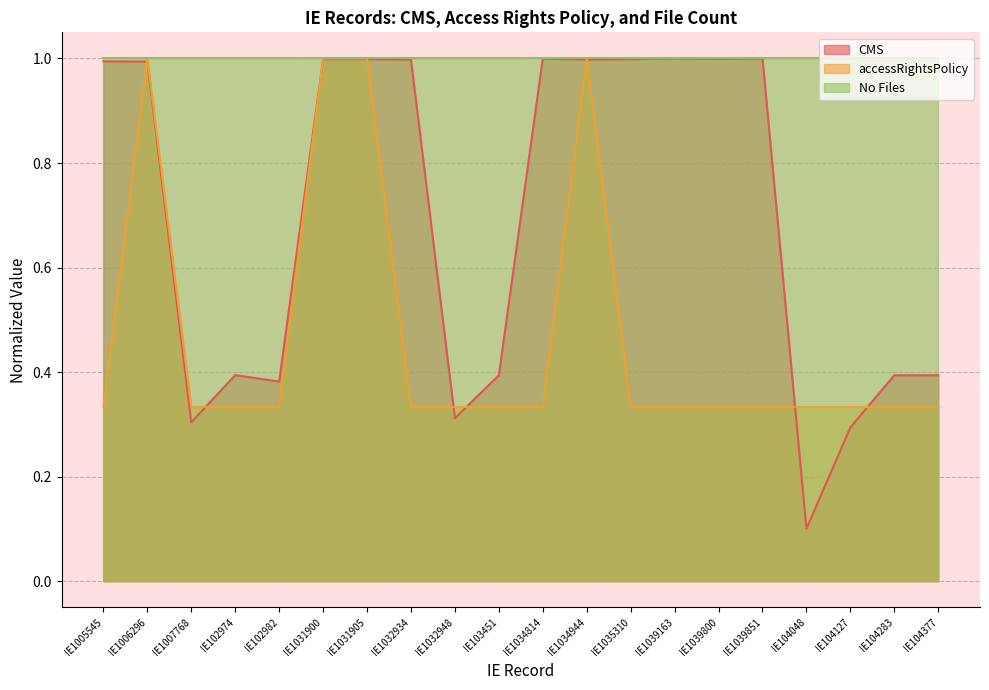

What is the label of the 13th point from the left?

IE1035310